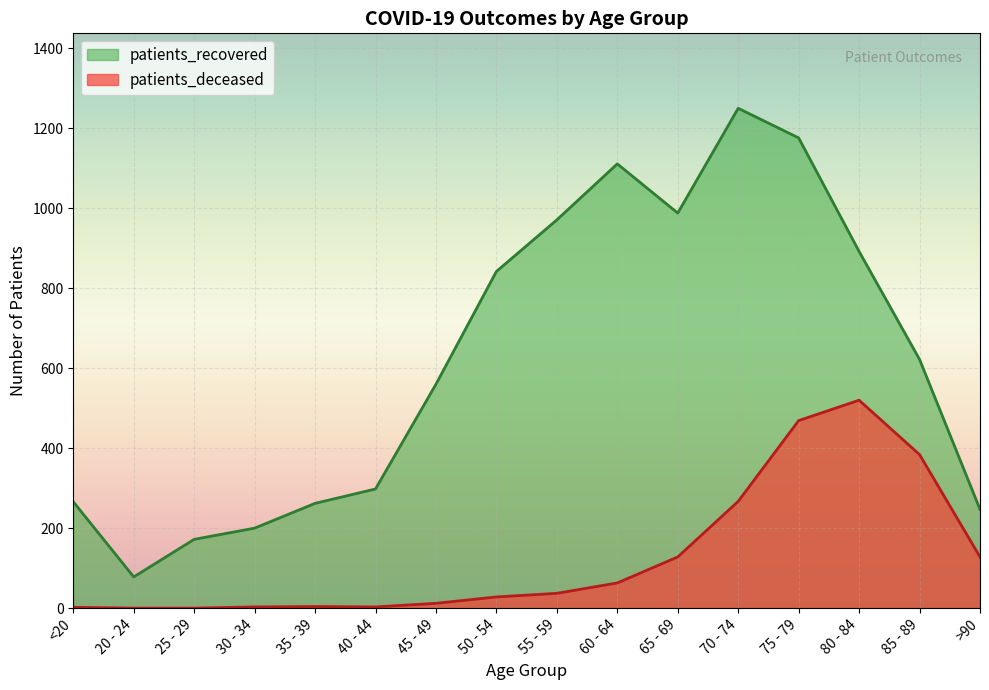

What are all the series names shown in the legend?

patients_recovered, patients_deceased